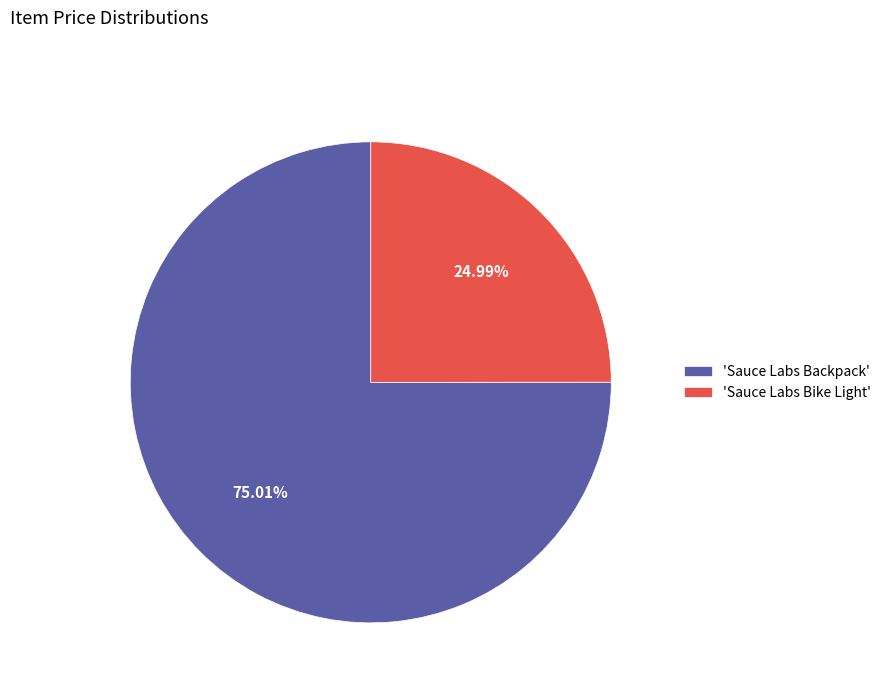

Approximately how many times larger is the value at 'Sauce Labs Backpack' compared to 'Sauce Labs Bike Light'?

3.0